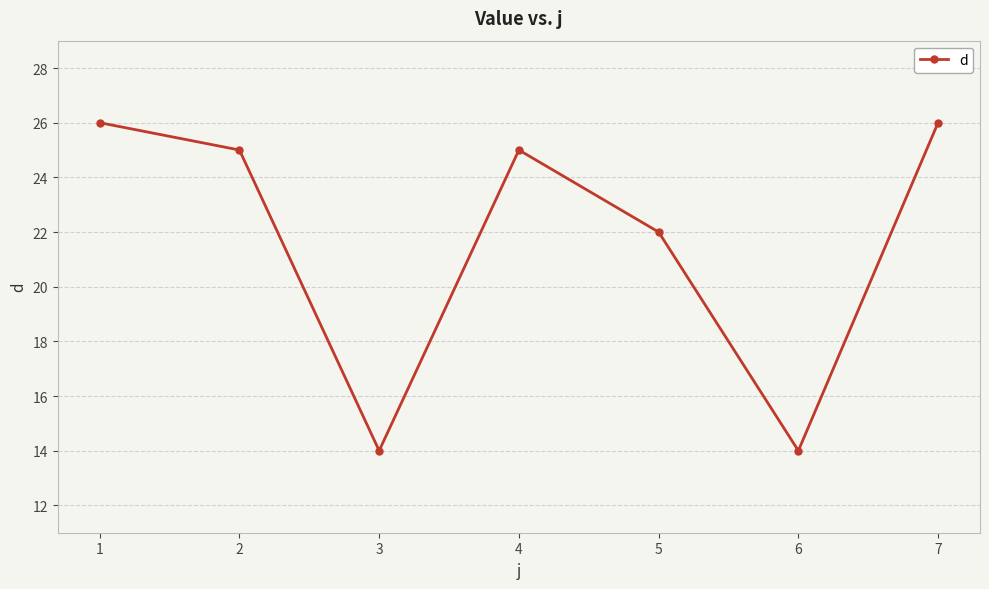

How many lines are shown in the chart?

1